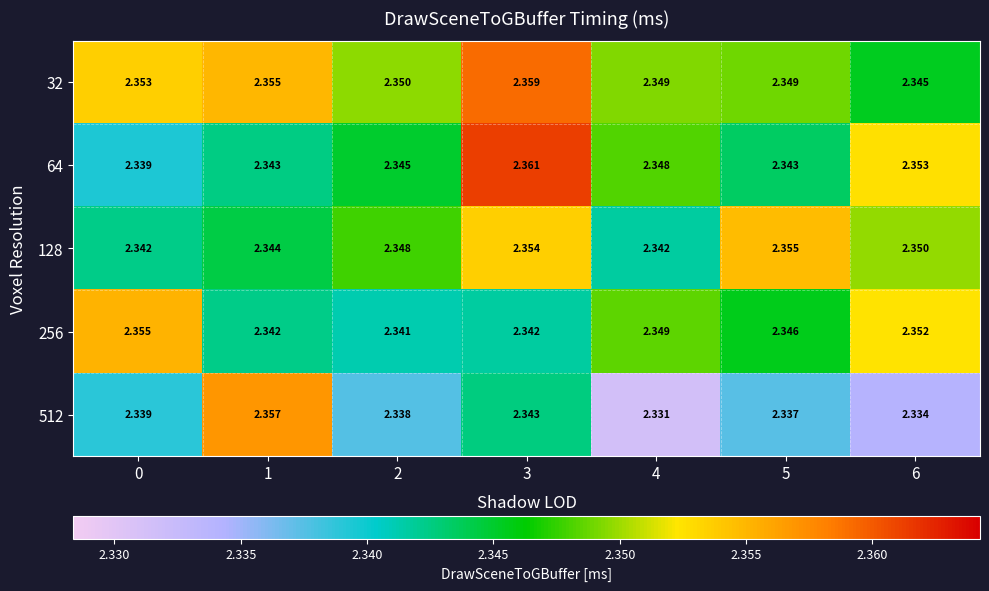

How many categories are shown in the chart?

7